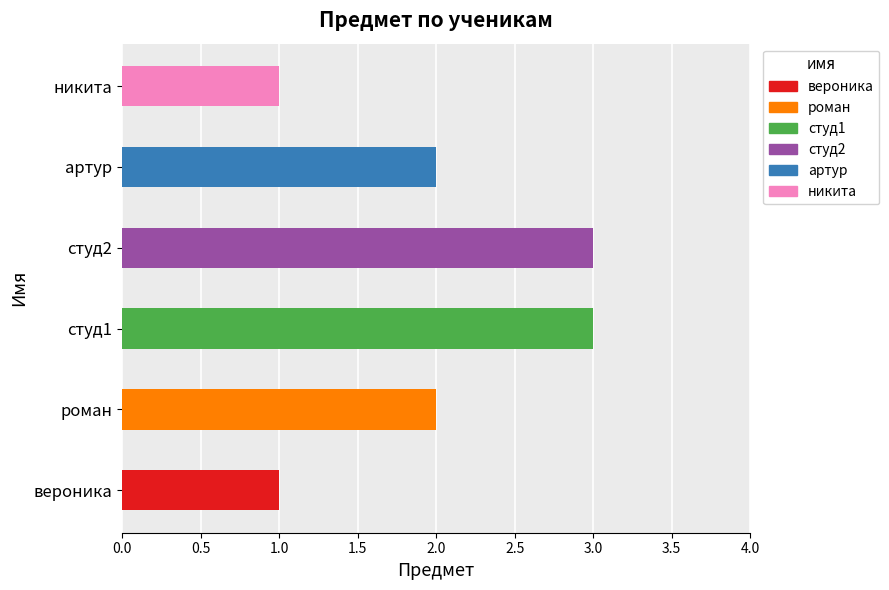

Reading right to left, what are all the values shown in this chart?

1	2	3	3	2	1